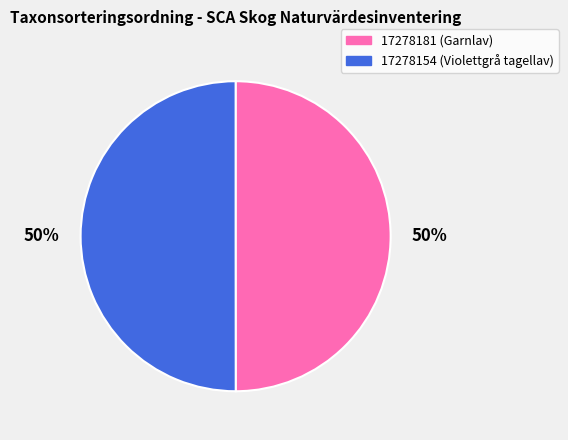

How many slices are in this pie chart?

2